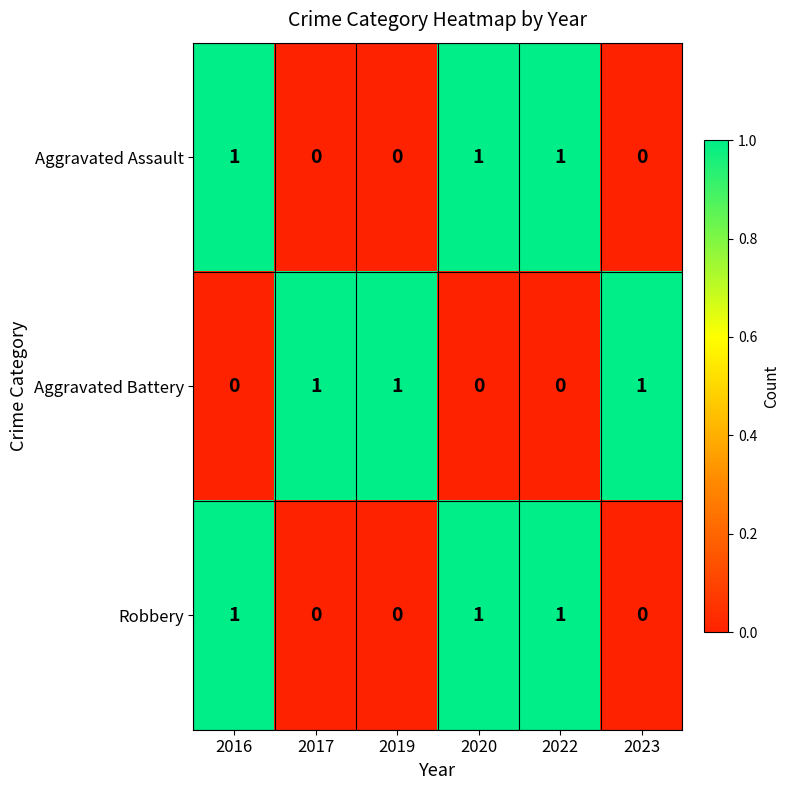

At how many categories does at least one series exceed 0?

6